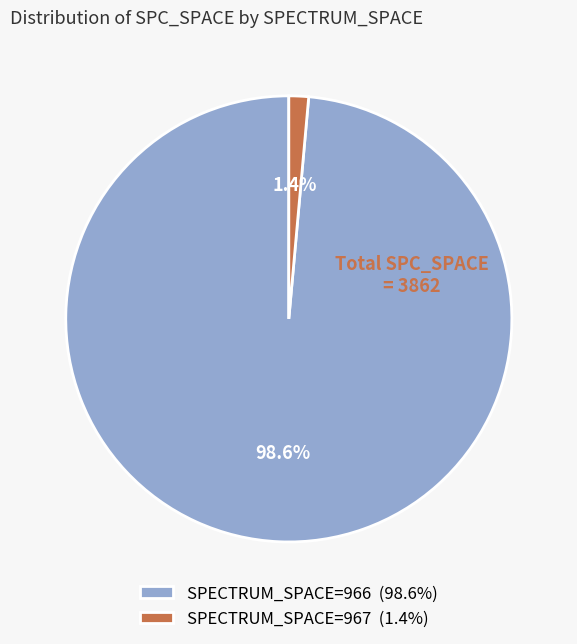

To the nearest percent, what is the average slice percentage?

50%